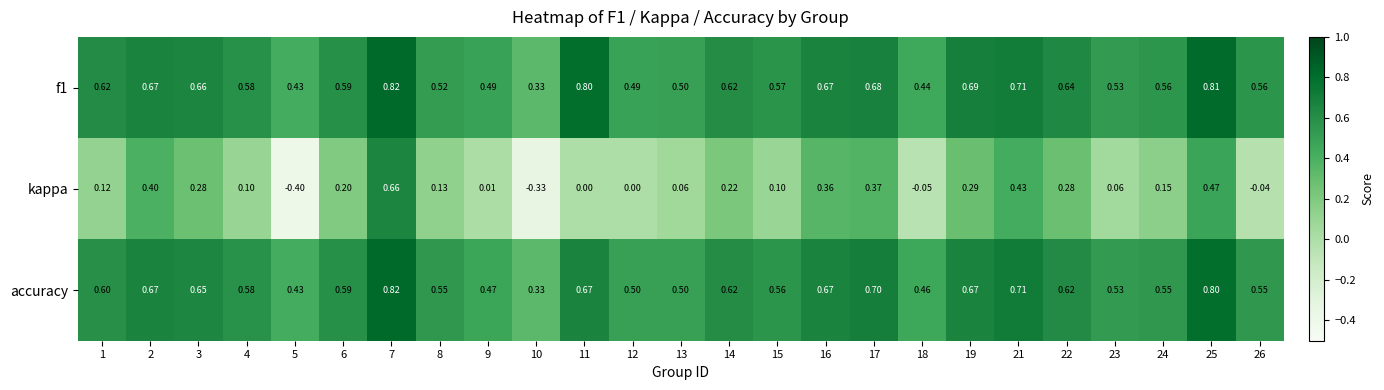

Is the value of kappa at 8 greater than the value of f1 at 17?

No